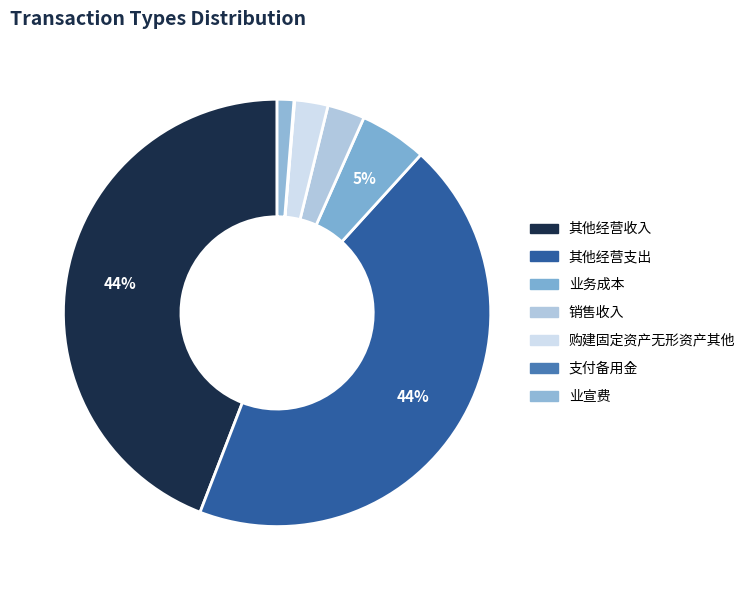

Between 其他经营支出 and 业宣费, which is larger?

其他经营支出